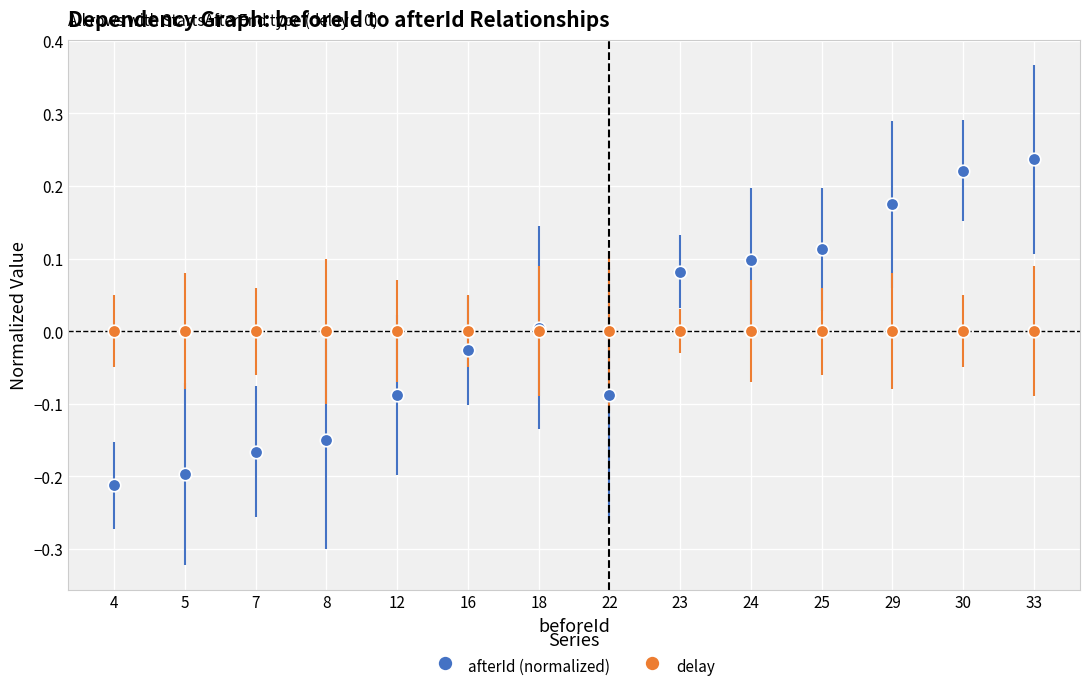

Between 7 and 16, which series saw the biggest shift?

afterId (normalized)